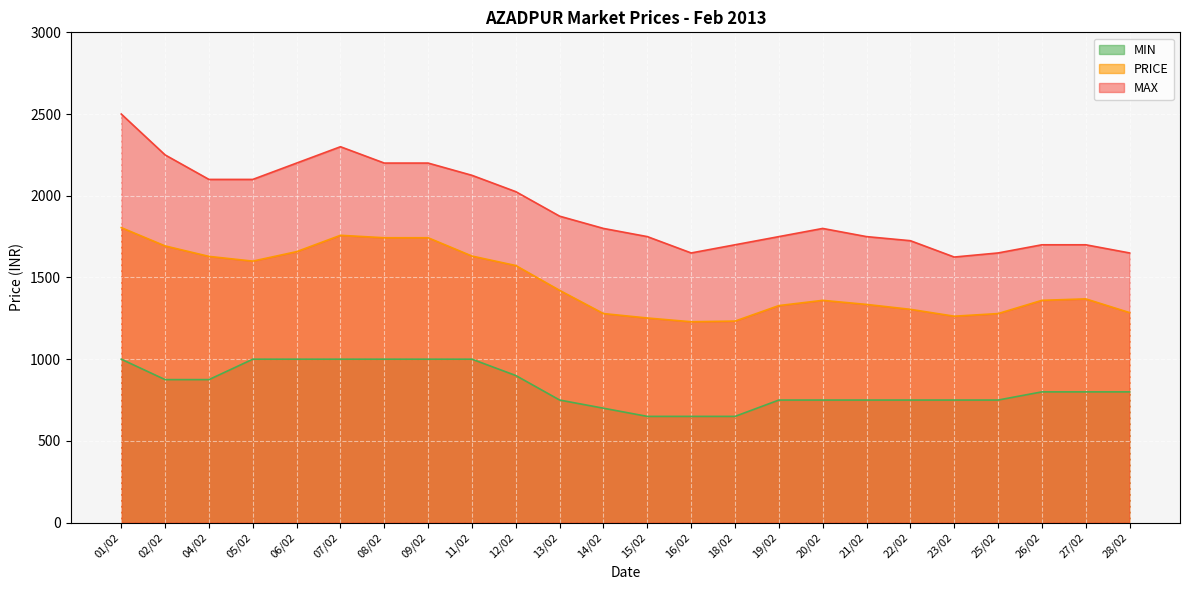

What is the value of the PRICE point at the 13th from the left?

1252